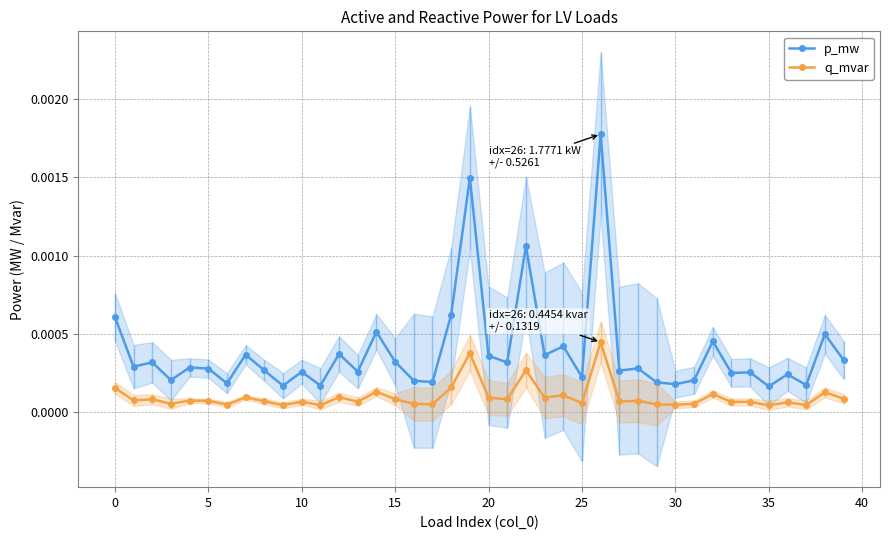

At which label does q_mvar reach its minimum?

35